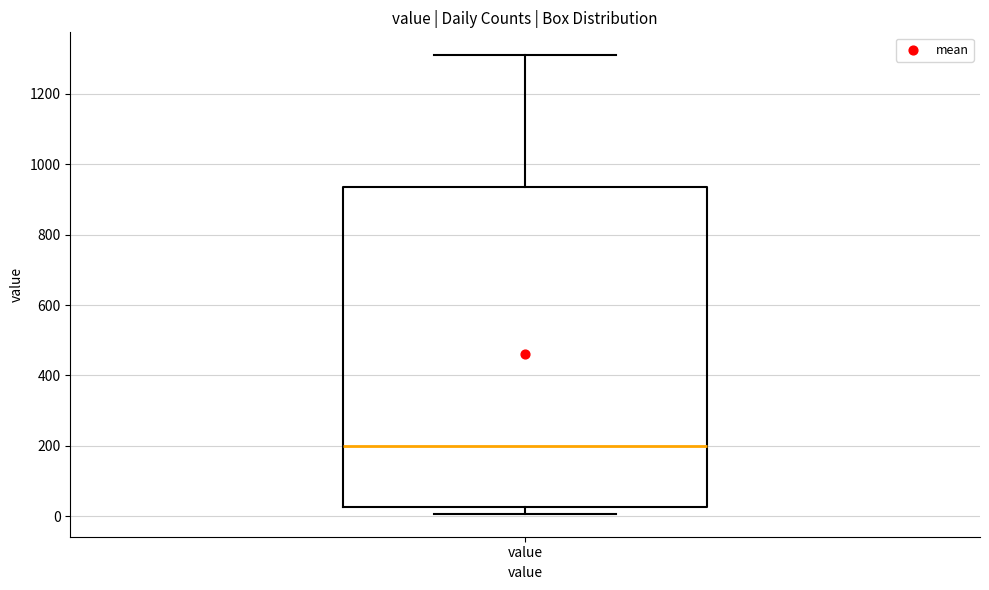

Transcribe this box plot: give where the median line is, the range the box spans, and where the two whiskers end, as read against the y-axis. The values are not printed on the chart, so give them approximately, as read against the axis.

median 200, box 20 to 940, whiskers 0 to 1320